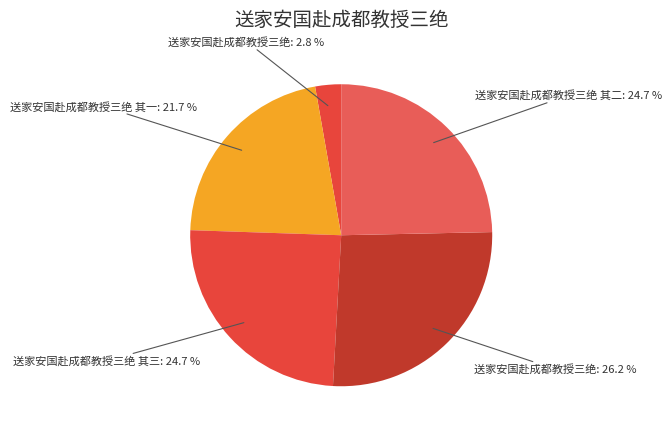

How many slices are in this pie chart?

5